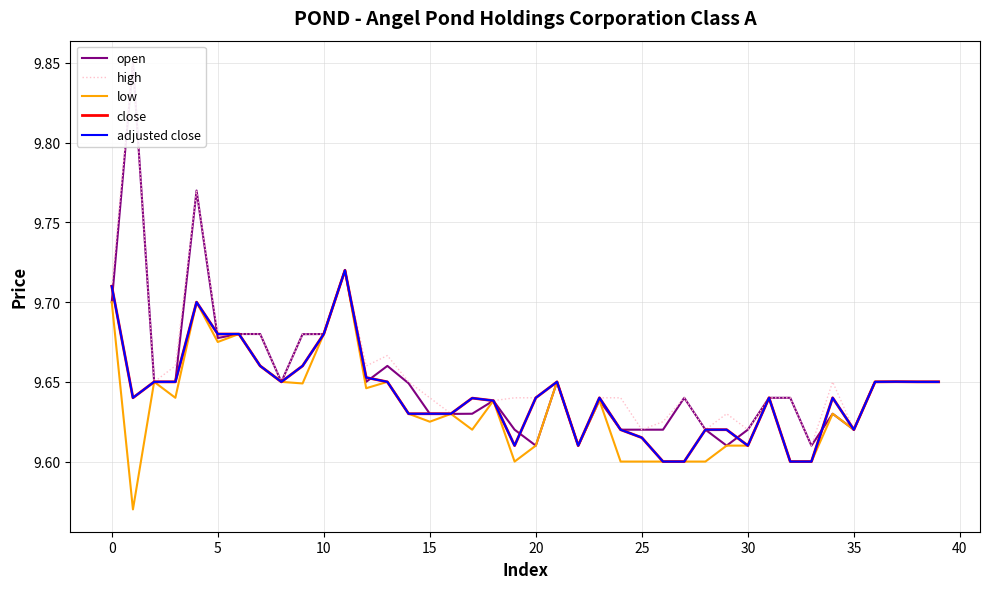

What is the label of the 29th point from the left?

28